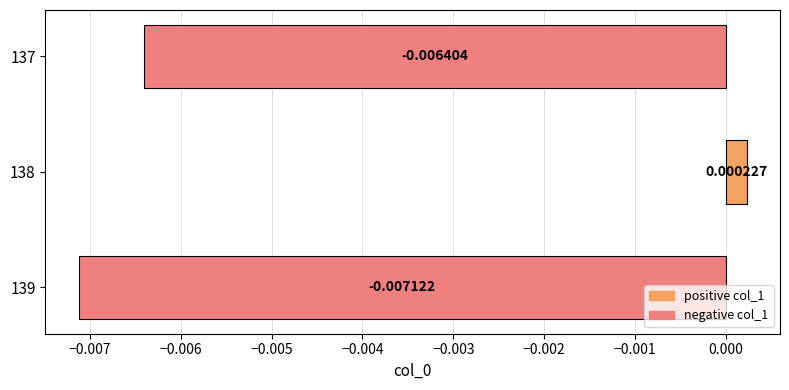

How many positive values are there?

1